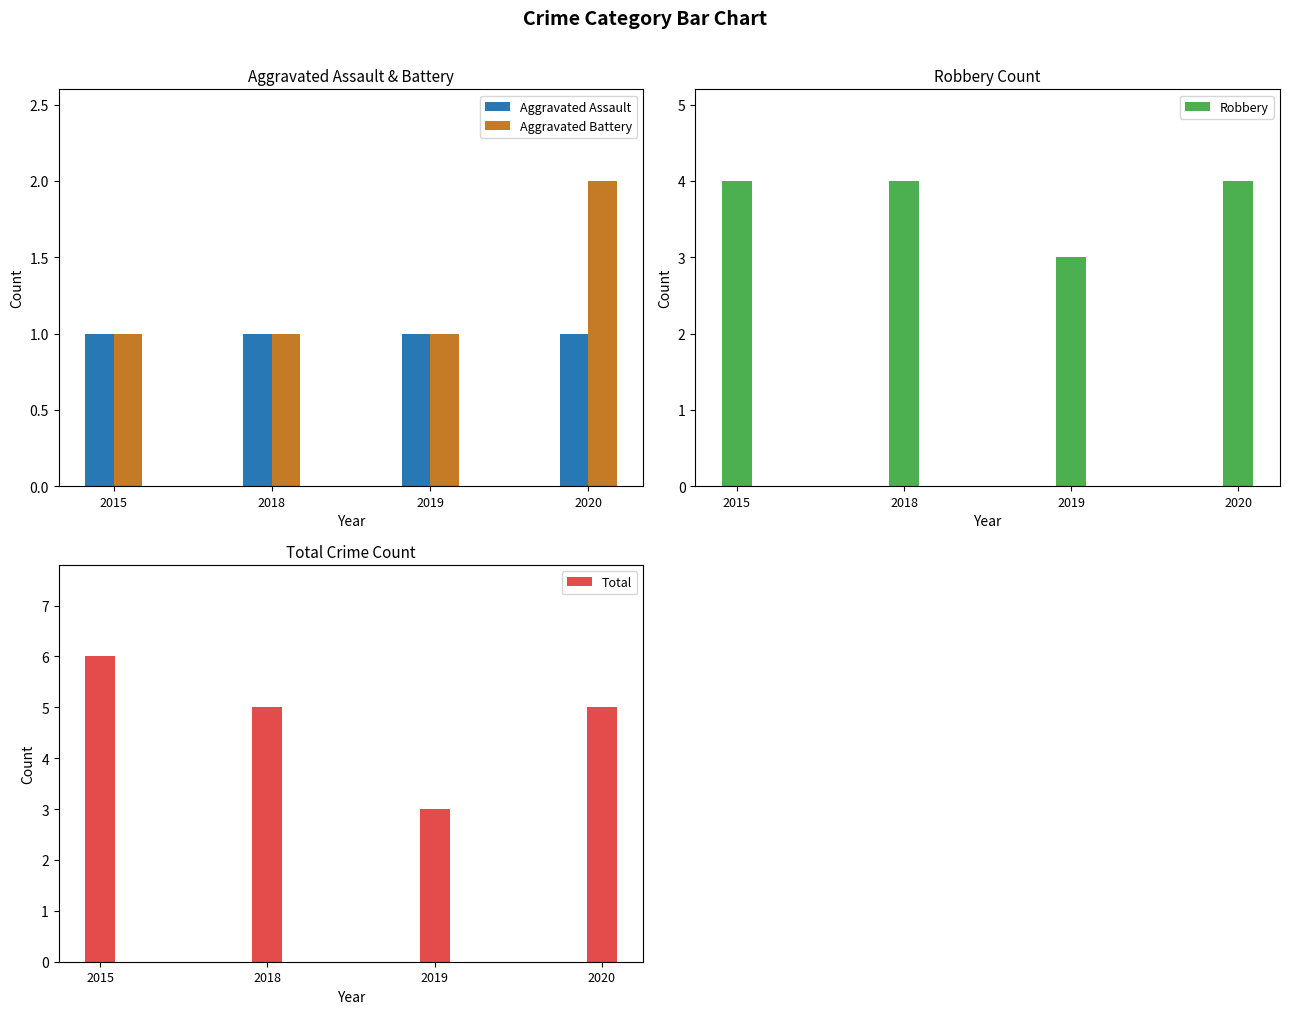

The value of Robbery at 2020 is 2. True or false?

False